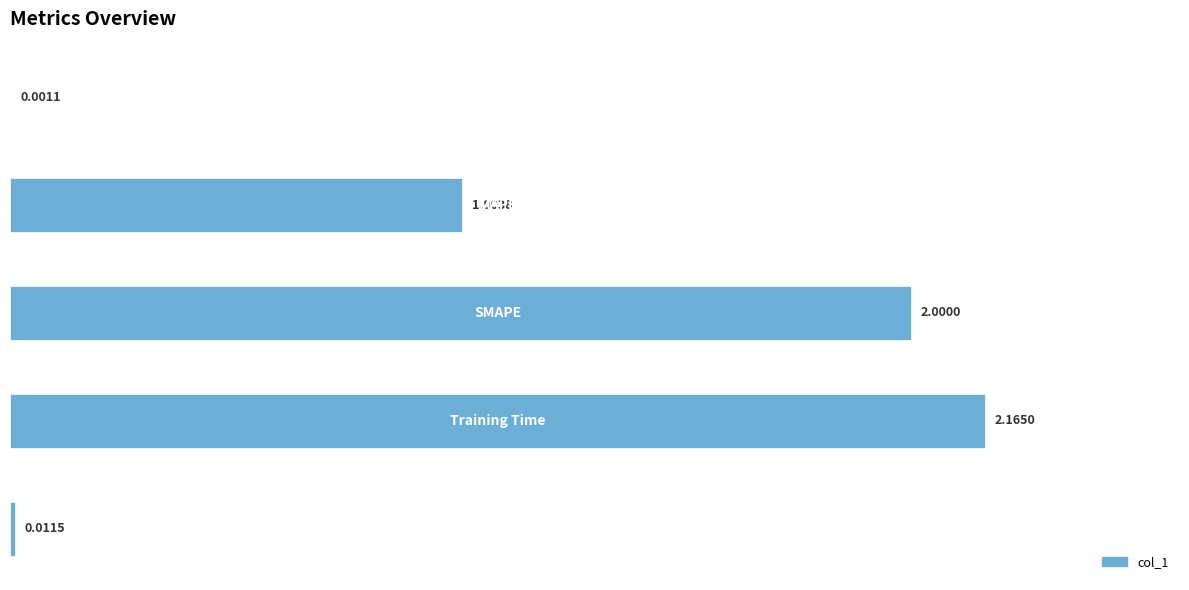

What is the sum of all values?

5.2